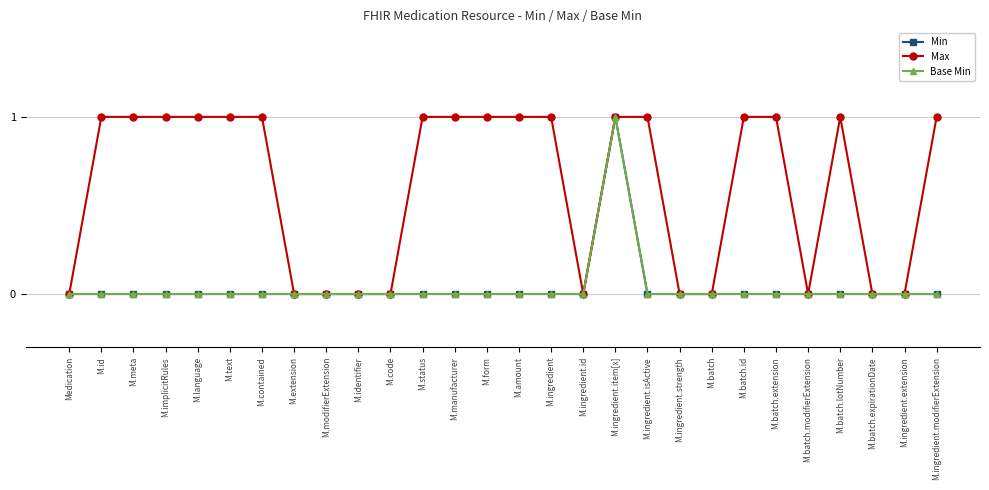

Reading left to right, transcribe all the data shown in this chart.

Min: Medication=0	M.id=0	M.meta=0	M.implicitRules=0	M.language=0	M.text=0	M.contained=0	M.extension=0	M.modifierExtension=0	M.identifier=0	M.code=0	M.status=0	M.manufacturer=0	M.form=0	M.amount=0	M.ingredient=0	M.ingredient.id=0	M.ingredient.item[x]=1	M.ingredient.isActive=0	M.ingredient.strength=0	M.batch=0	M.batch.id=0	M.batch.extension=0	M.batch.modifierExtension=0	M.batch.lotNumber=0	M.batch.expirationDate=0	M.ingredient.extension=0	M.ingredient.modifierExtension=0
Max: Medication=0	M.id=1	M.meta=1	M.implicitRules=1	M.language=1	M.text=1	M.contained=1	M.extension=0	M.modifierExtension=0	M.identifier=0	M.code=0	M.status=1	M.manufacturer=1	M.form=1	M.amount=1	M.ingredient=1	M.ingredient.id=0	M.ingredient.item[x]=1	M.ingredient.isActive=1	M.ingredient.strength=0	M.batch=0	M.batch.id=1	M.batch.extension=1	M.batch.modifierExtension=0	M.batch.lotNumber=1	M.batch.expirationDate=0	M.ingredient.extension=0	M.ingredient.modifierExtension=1
Base Min: Medication=0	M.id=0	M.meta=0	M.implicitRules=0	M.language=0	M.text=0	M.contained=0	M.extension=0	M.modifierExtension=0	M.identifier=0	M.code=0	M.status=0	M.manufacturer=0	M.form=0	M.amount=0	M.ingredient=0	M.ingredient.id=0	M.ingredient.item[x]=1	M.ingredient.isActive=0	M.ingredient.strength=0	M.batch=0	M.batch.id=0	M.batch.extension=0	M.batch.modifierExtension=0	M.batch.lotNumber=0	M.batch.expirationDate=0	M.ingredient.extension=0	M.ingredient.modifierExtension=0